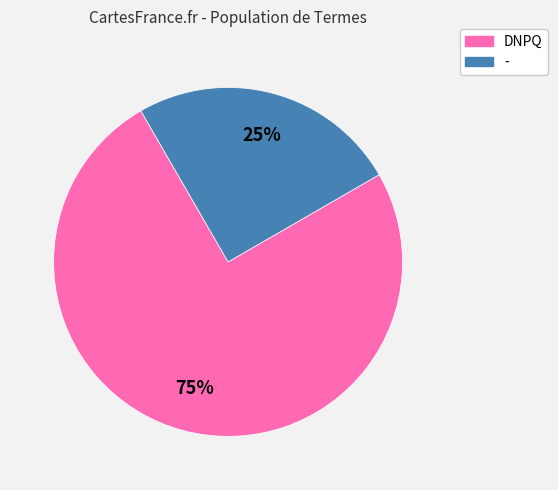

To the nearest percent, what is the combined percentage of DNPQ and -?

100%